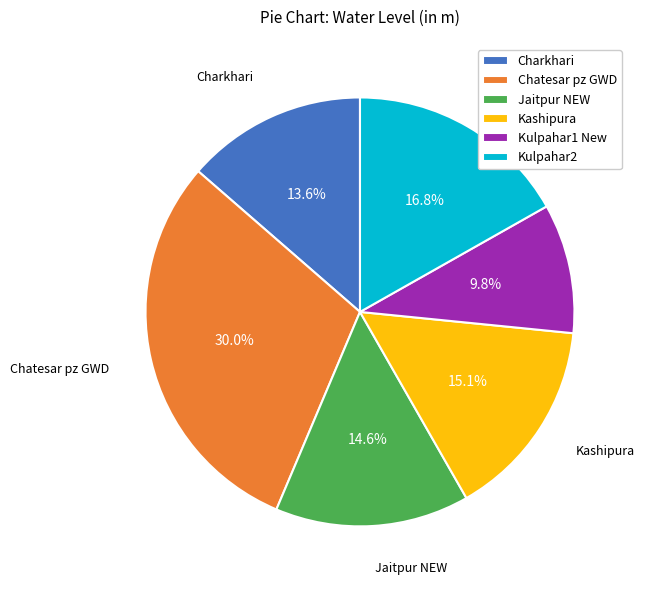

What percentage is the Kulpahar1 New slice, to the nearest percent?

10%